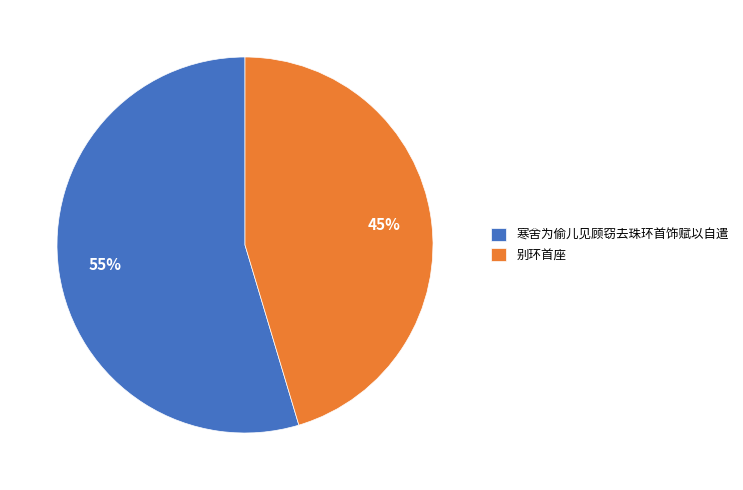

True or false: 别环首座 accounts for 38% of the total.

False